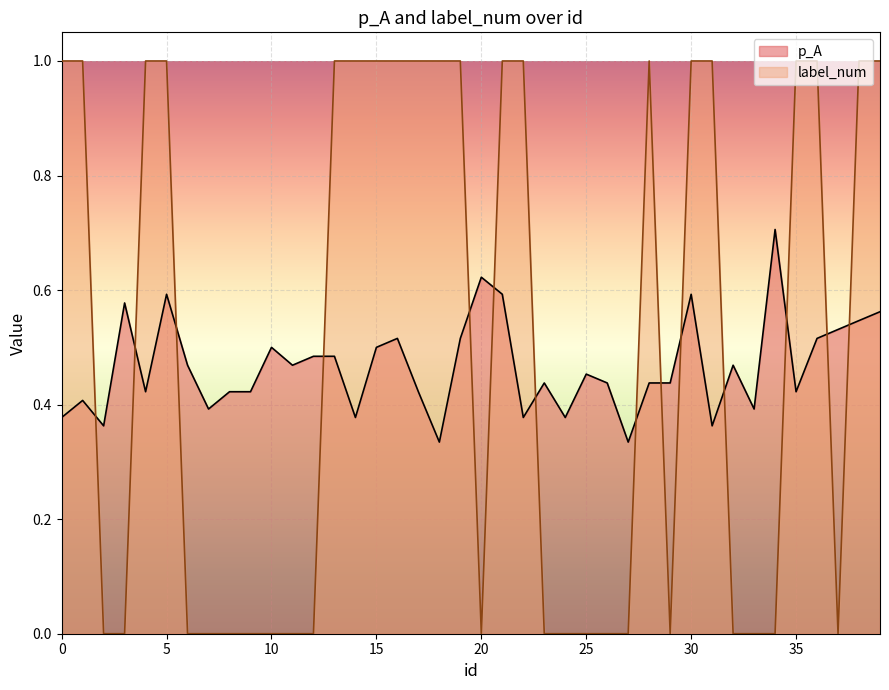

What is the sum of the label_num values at 4 and 20?

1.0